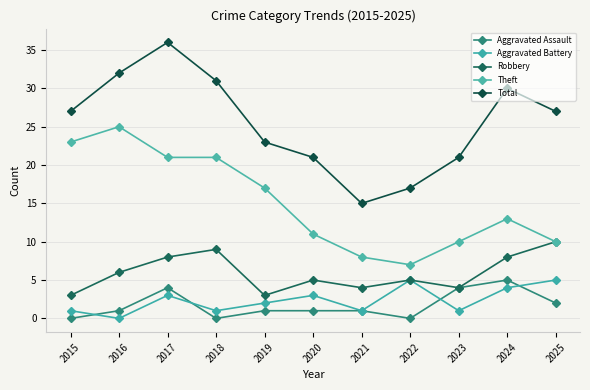

What are all the series names shown in the legend?

Aggravated Assault, Aggravated Battery, Robbery, Theft, Total